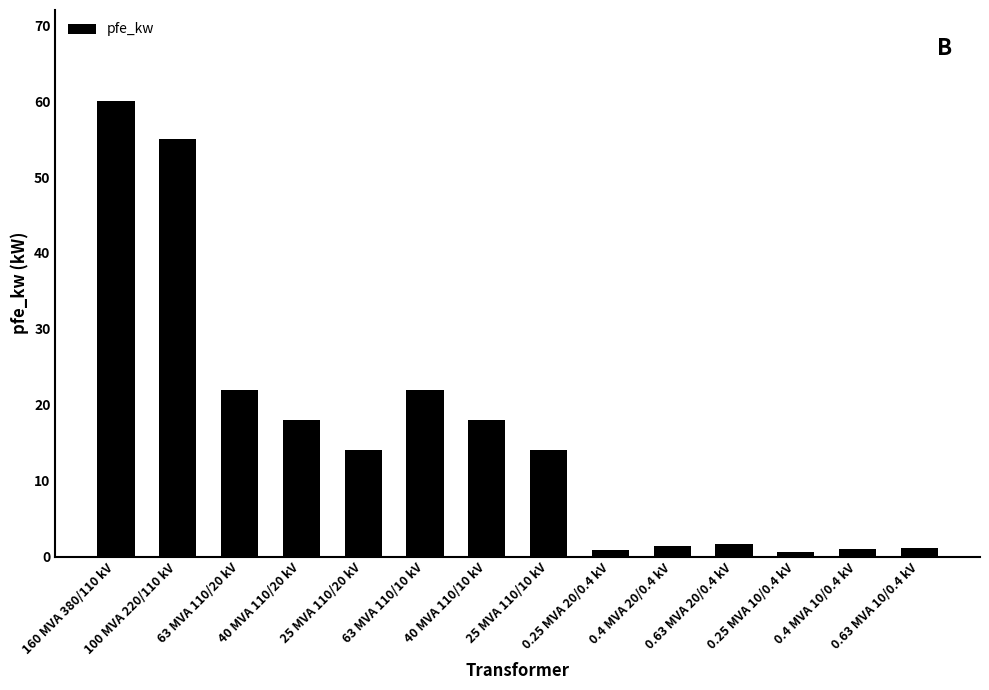

The value at 0.25 MVA 20/0.4 kV is 0.8. True or false?

True